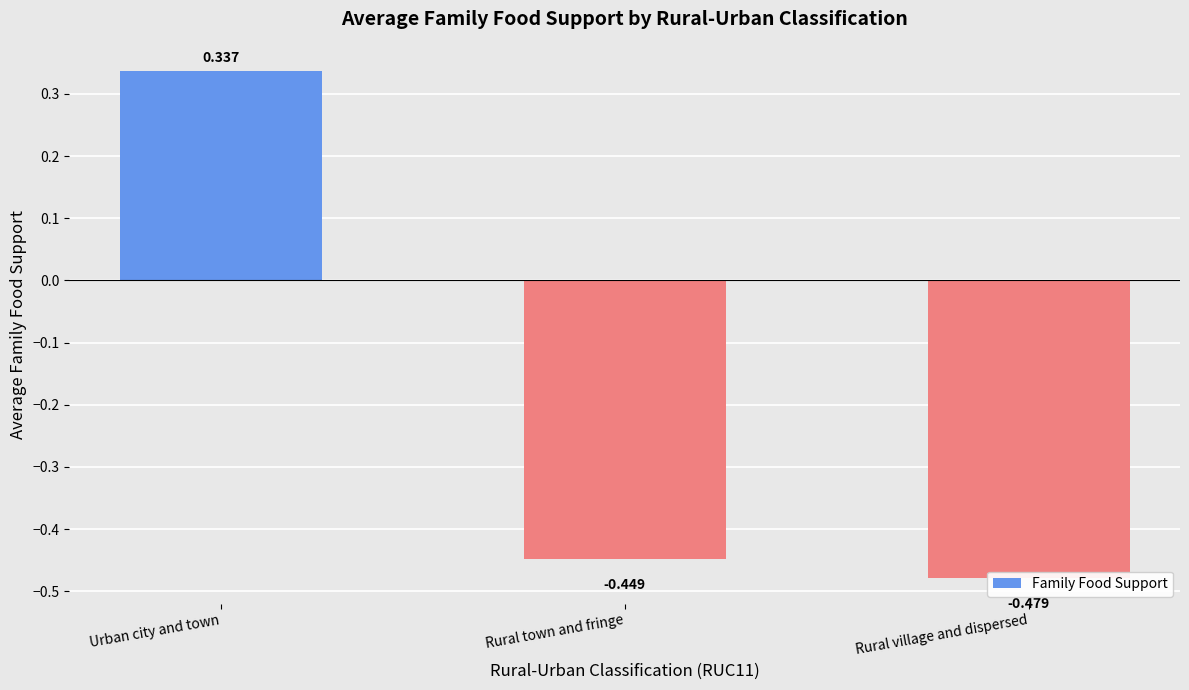

The chart shows a value of -0.1 at Rural village and dispersed. True or false?

False